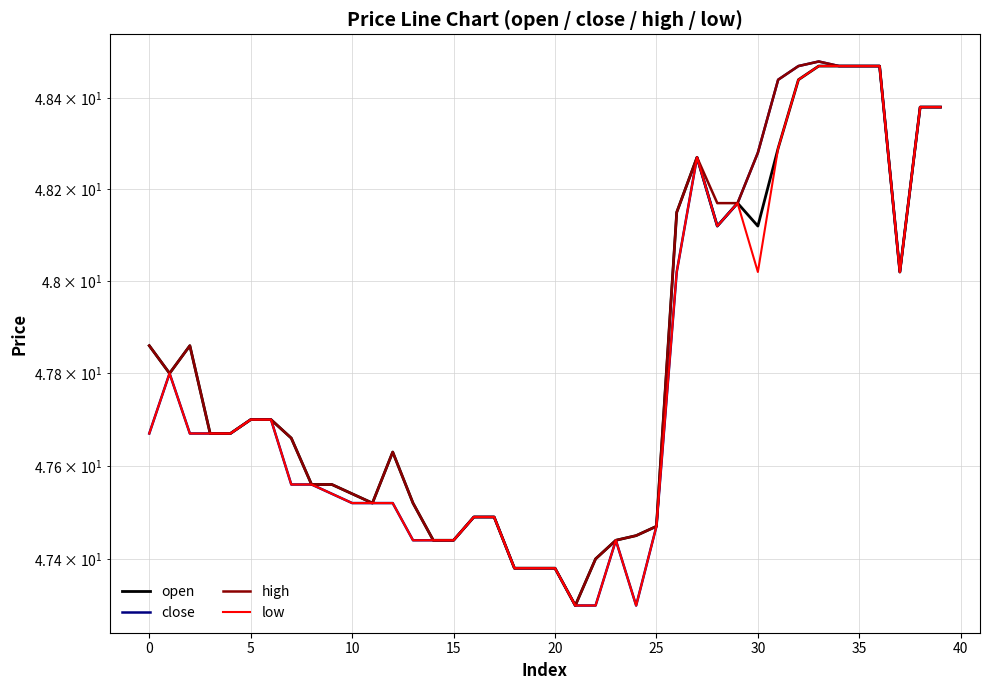

What is the difference between the maximum and minimum values in the close series?

1.2